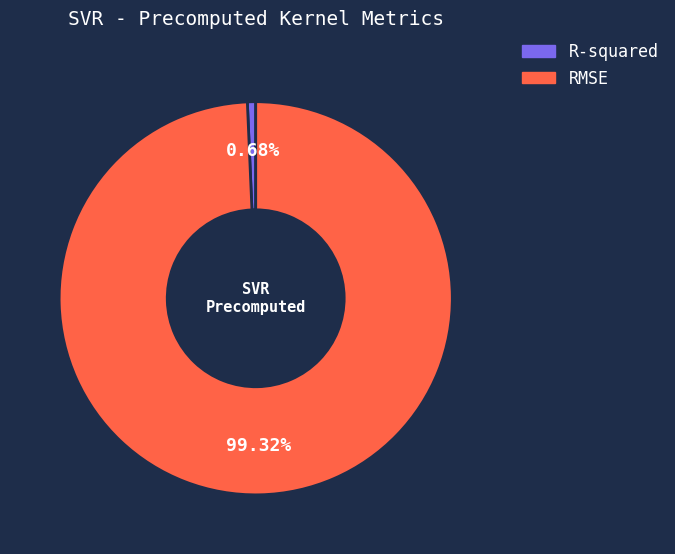

True or false: RMSE accounts for 99% of the total.

True